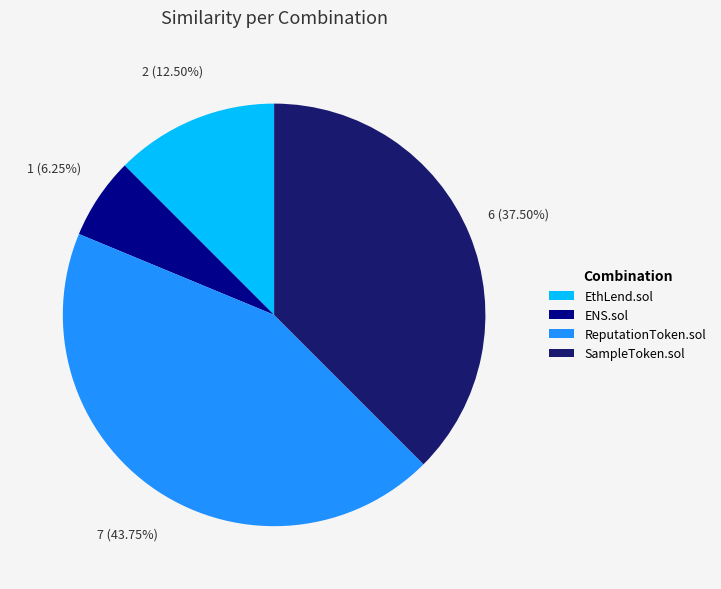

True or false: ReputationToken.sol accounts for 36% of the total.

False